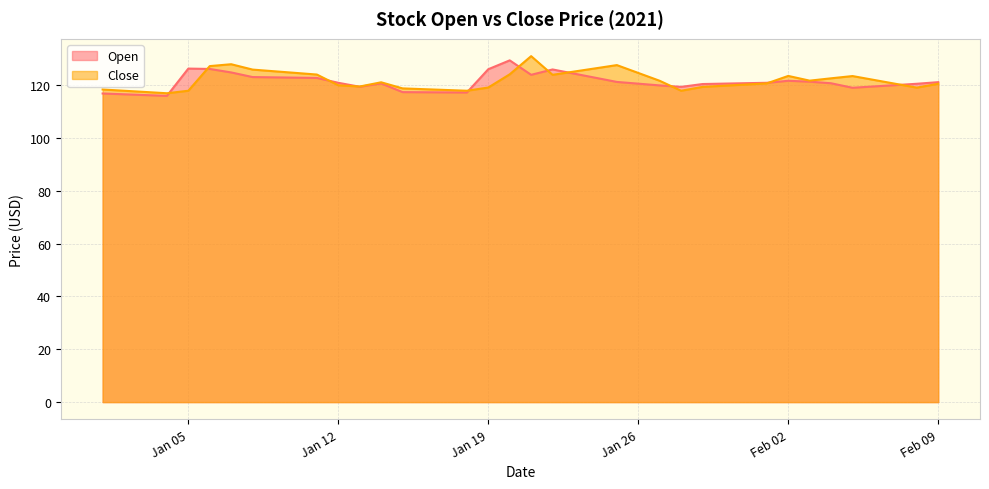

Is the value of Close at 2021-01-13 greater than the value of Open at 2021-02-06?

No